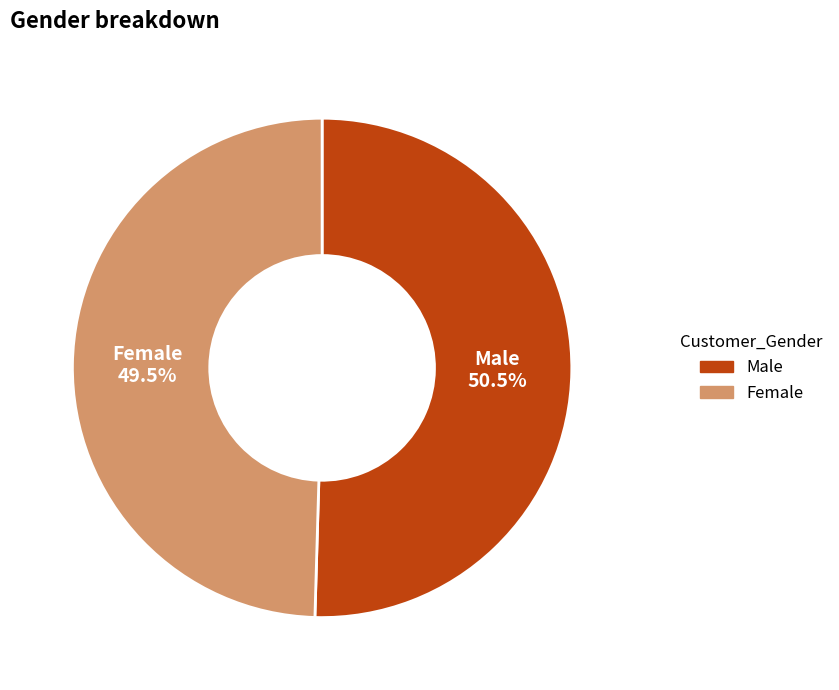

Rank the categories by value from highest to lowest.

Male, Female